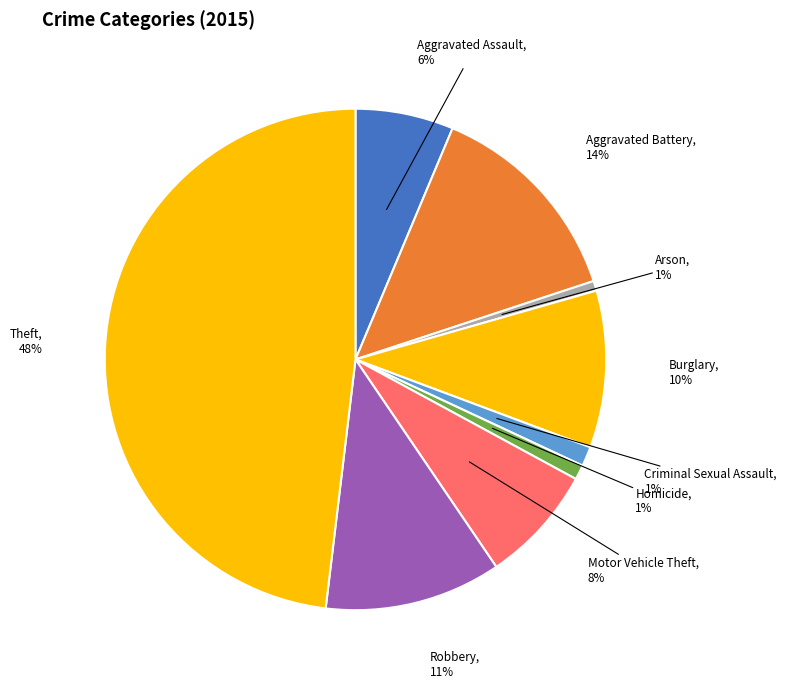

Is Criminal Sexual Assault the majority of the pie?

No